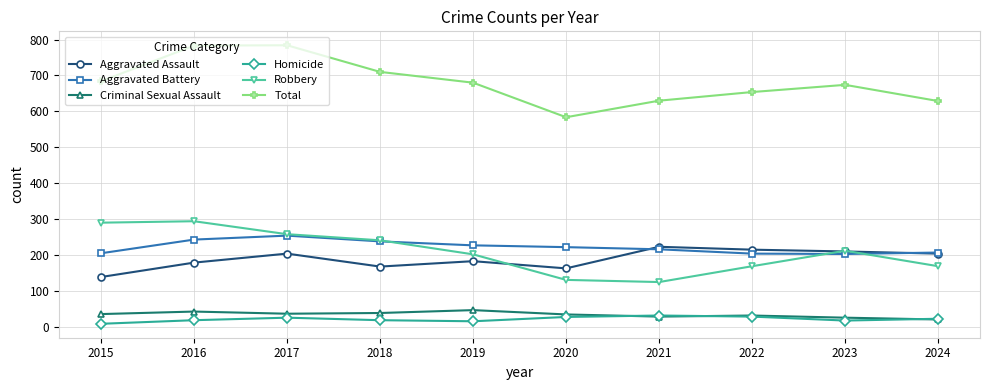

Where is the first local maximum for Aggravated Assault?

2017